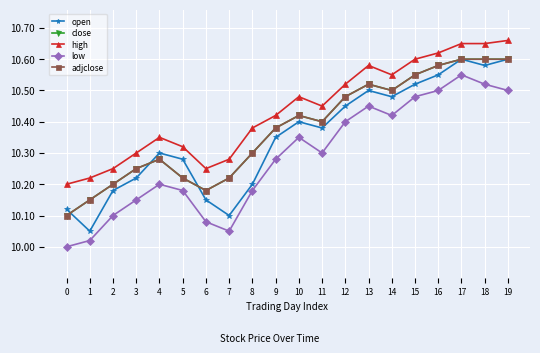

True or false: low and high intersect in this chart.

False